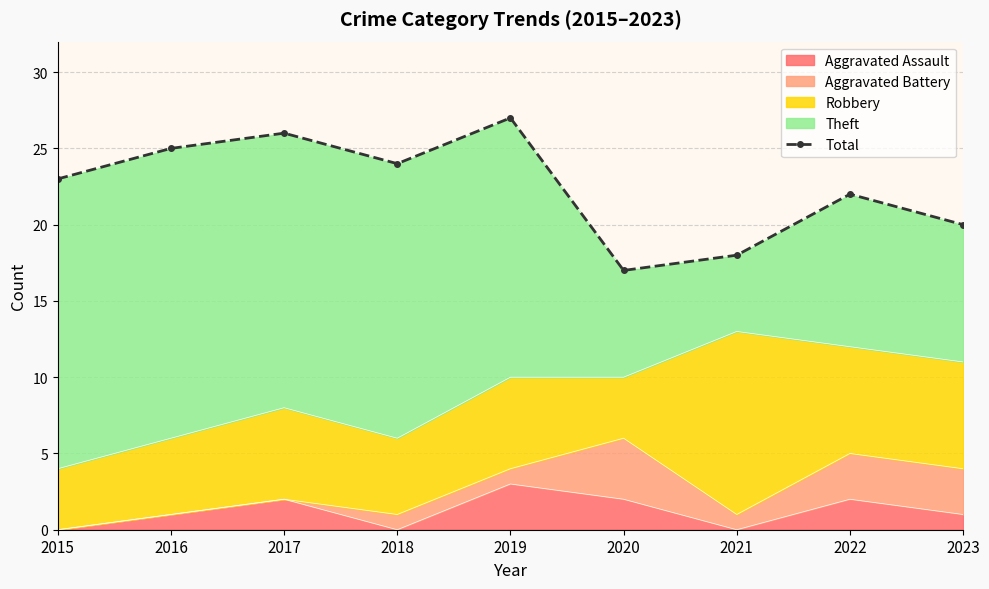

At which label does Aggravated Assault reach its peak?

2019